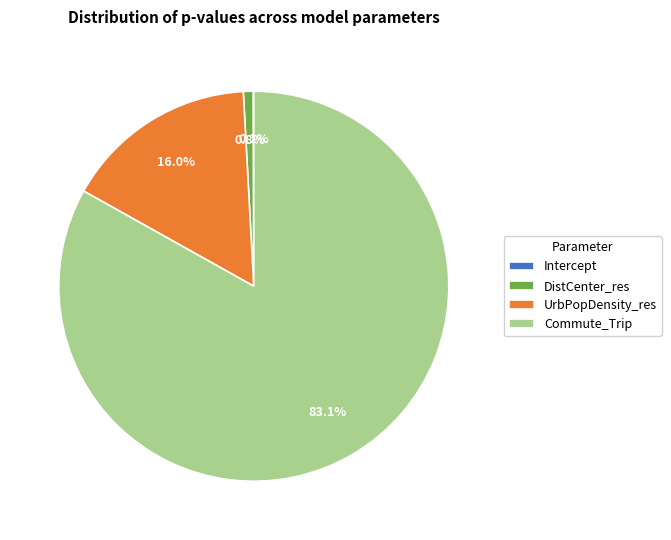

To the nearest percent, what percentage of the pie is DistCenter_res?

1%